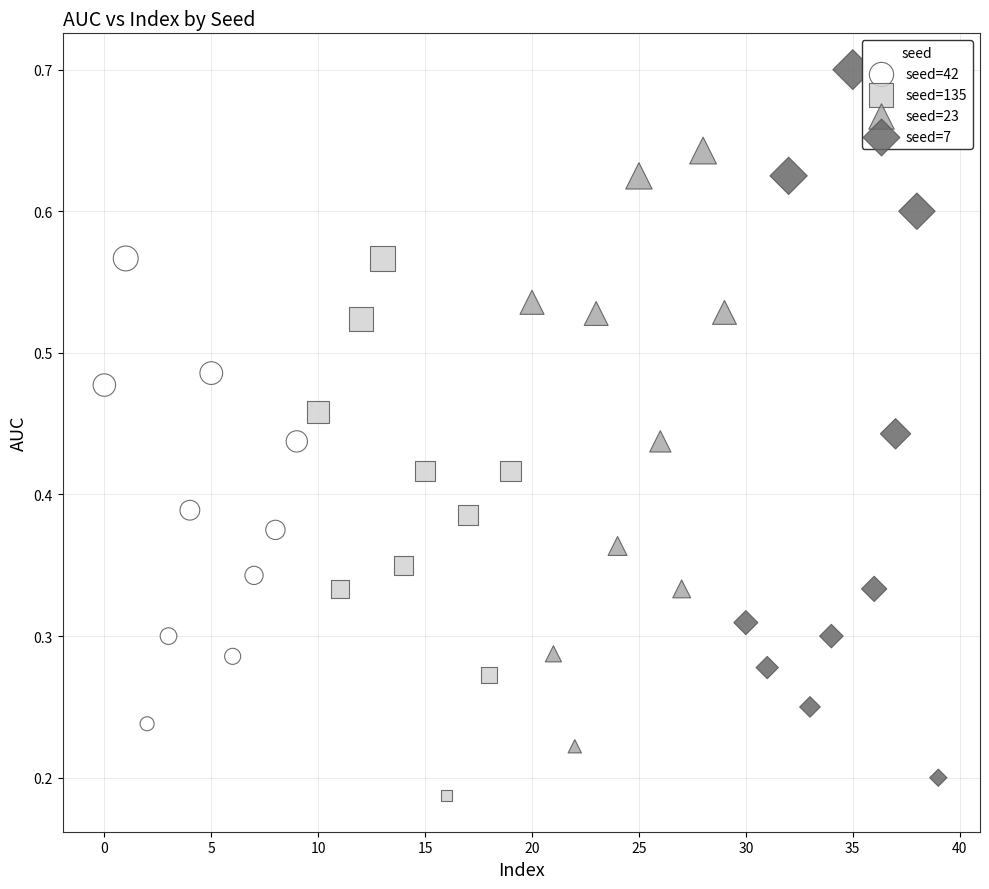

Which series reaches the maximum Y coordinate?

seed=7